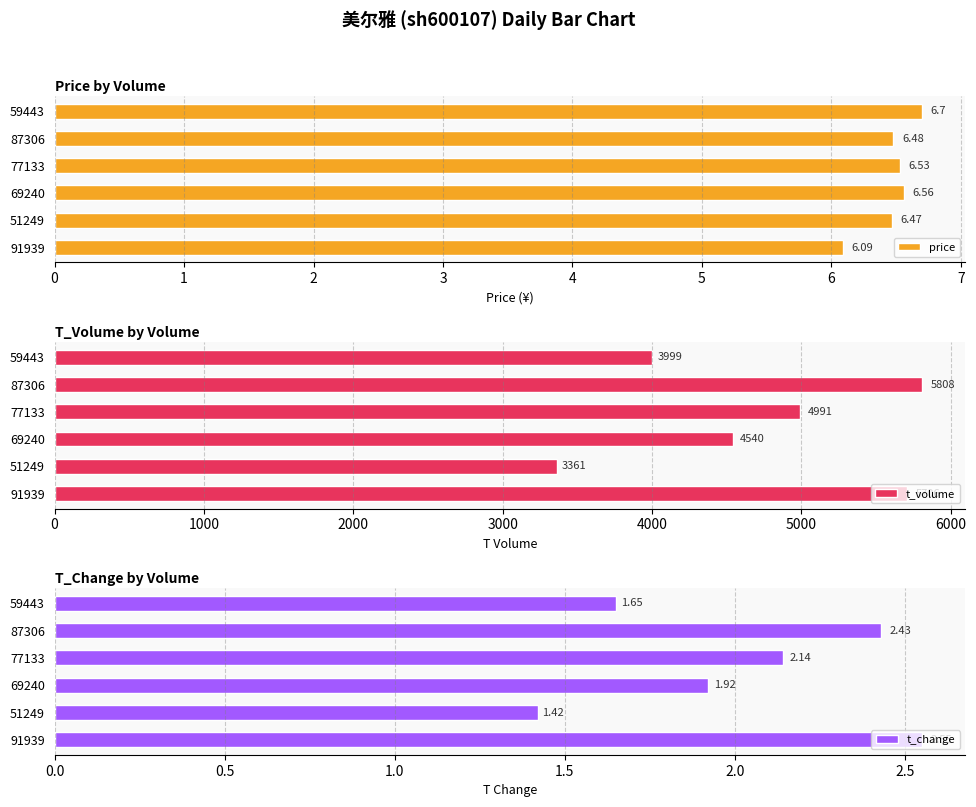

How many categories are shown in the chart?

6